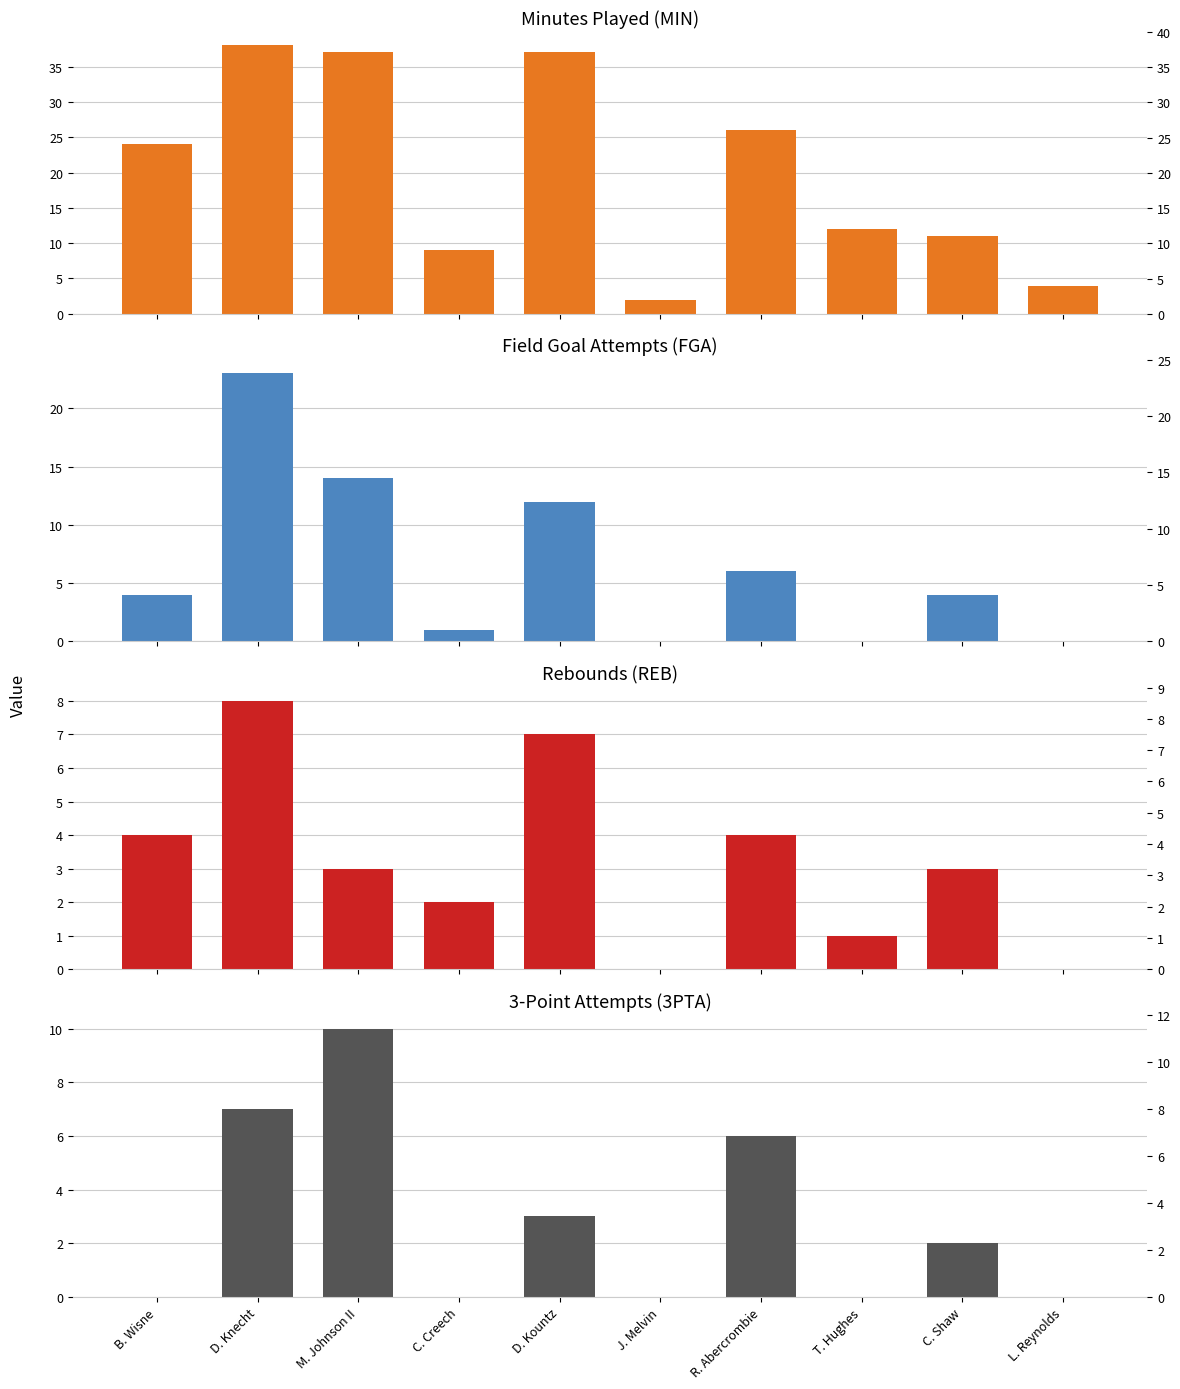

Are the bars horizontal?

No